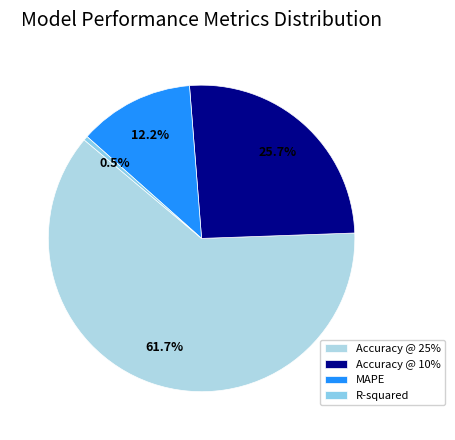

To the nearest percent, what portion does Accuracy @ 25% represent?

62%